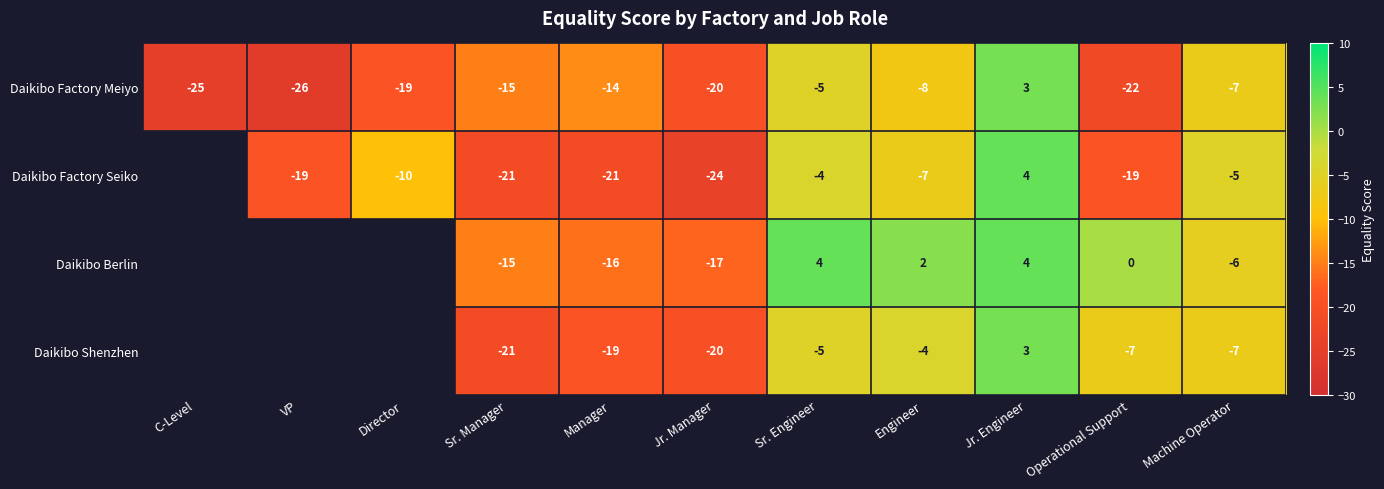

What is the minimum value shown in the chart?

-26.0